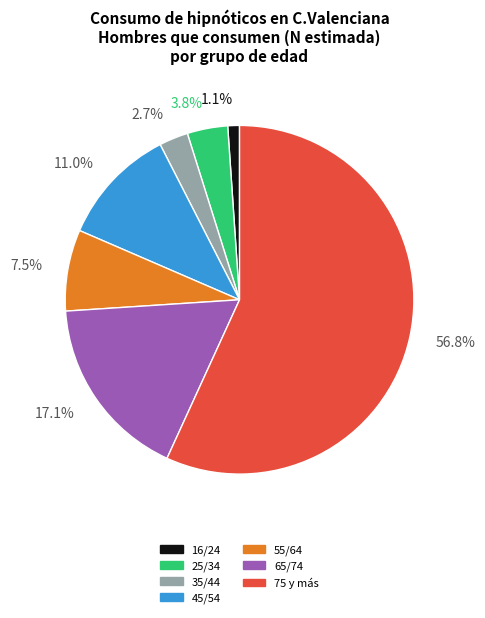

Does any single category account for the majority?

Yes